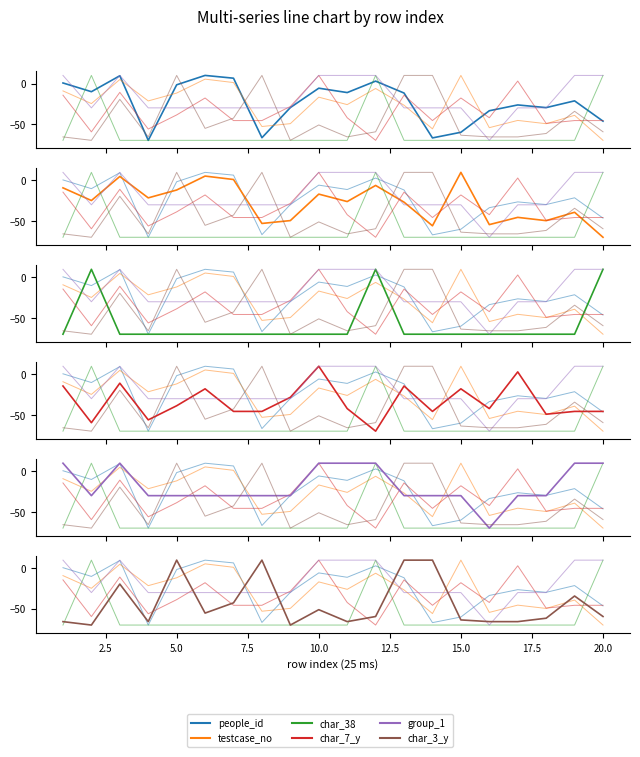

What is the approximate value of char_38 at 5.0?

-70.0